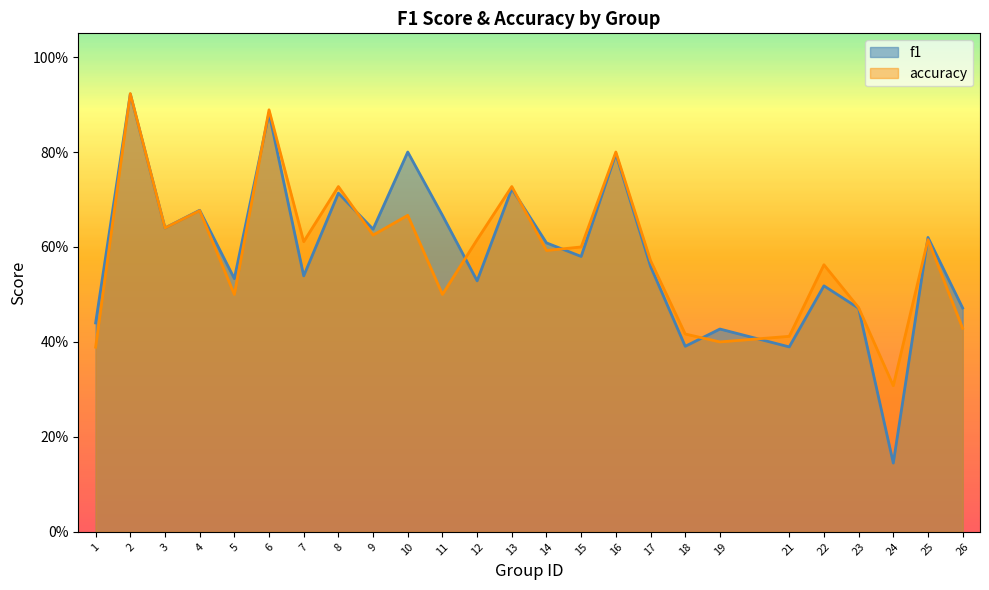

What are all the series names shown in the legend?

f1, accuracy